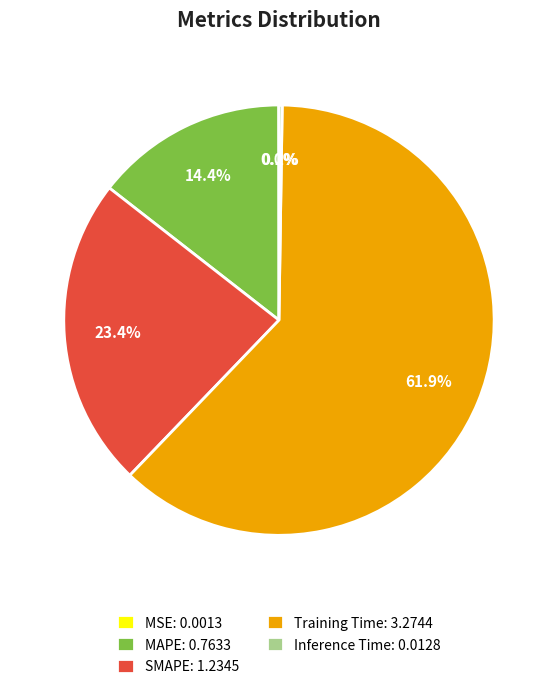

Combined, do MAPE: 0.7633 and SMAPE: 1.2345 account for over 50%?

No